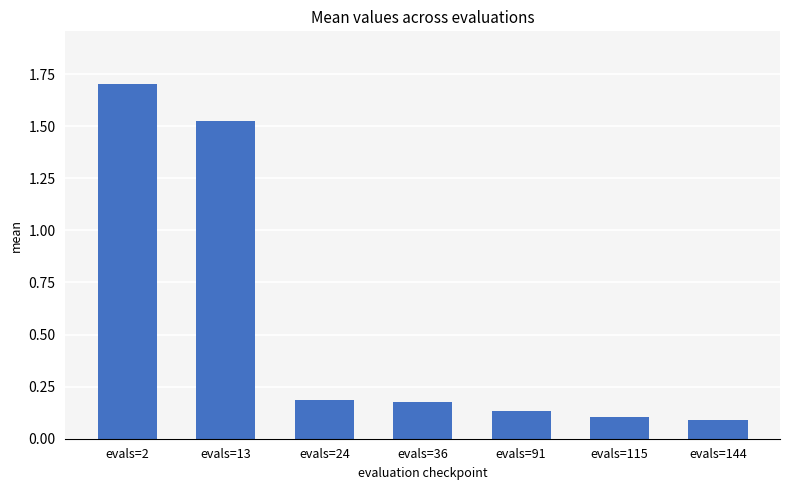

What is the sum of the values at evals=144 and evals=24?

0.3